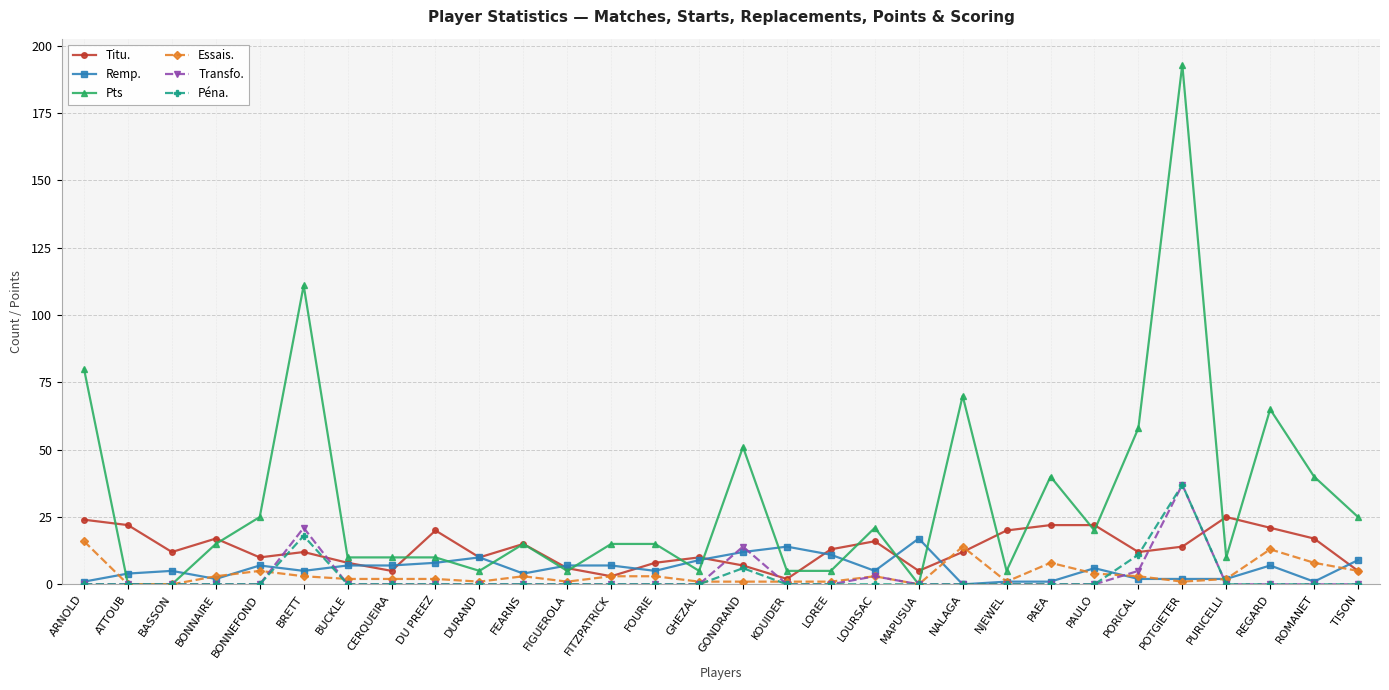

What are all the series names shown in the legend?

Titu., Remp., Pts, Essais., Transfo., Péna.